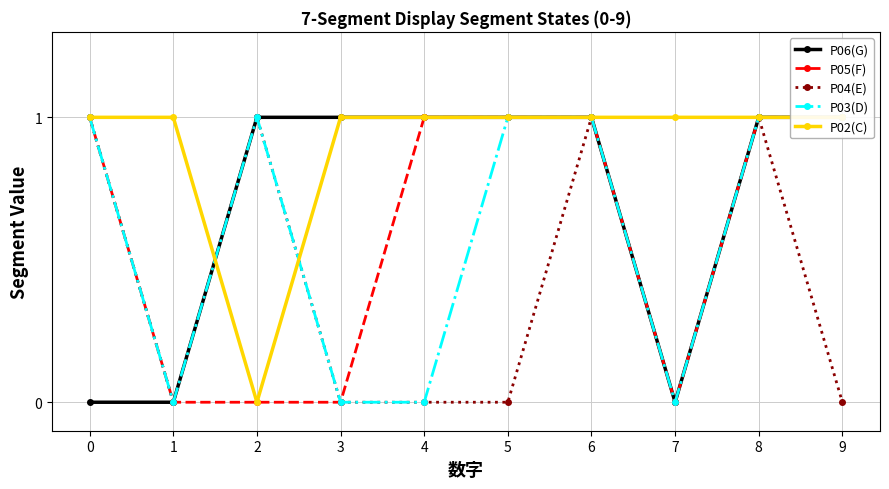

What is the value of the P04(E) point at the 9th from the left?

1